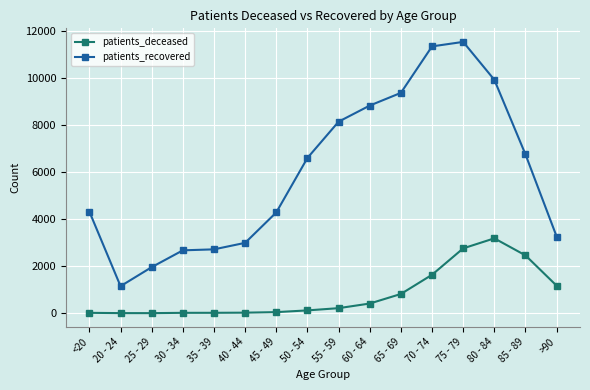

At <20, list the series in order from smallest to largest.

patients_deceased, patients_recovered